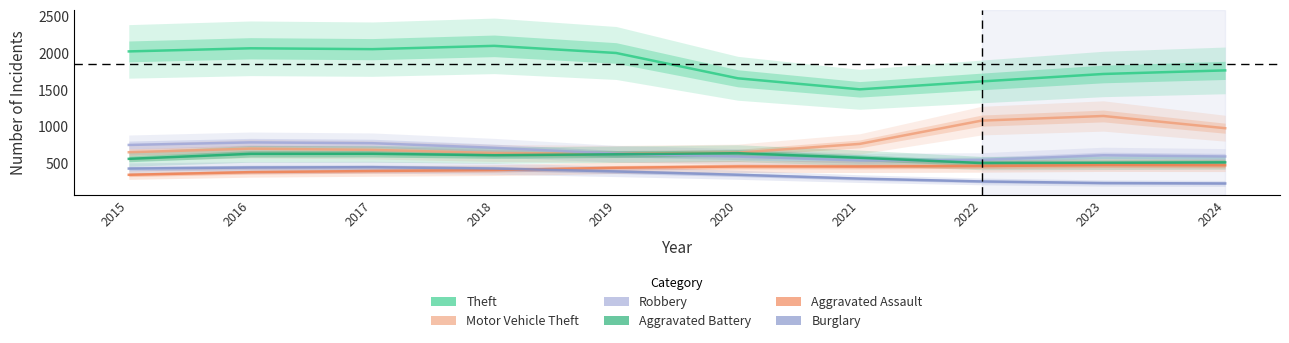

Is this an area chart (filled region under the line)?

No